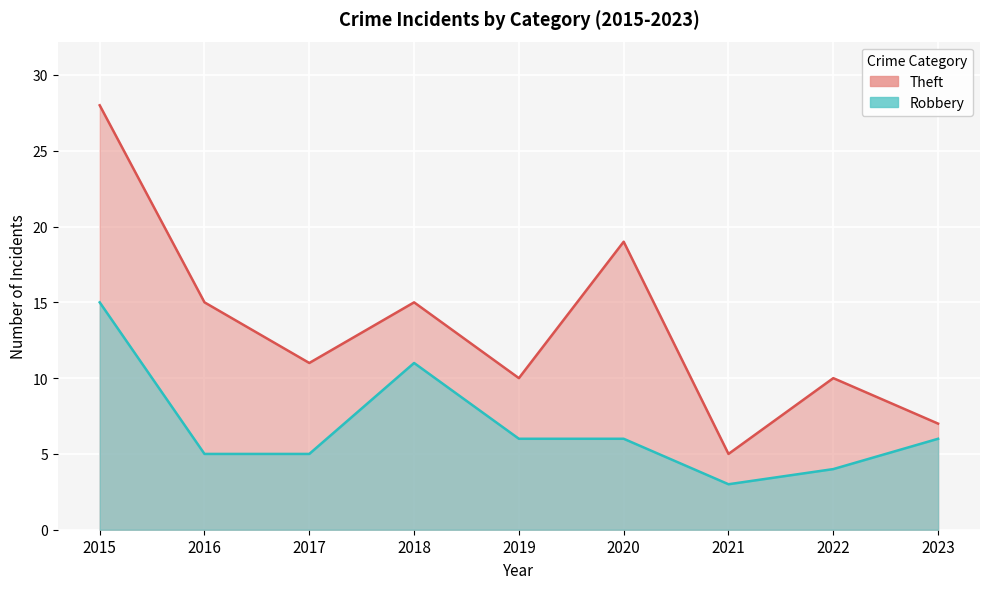

How many lines are shown in the chart?

2